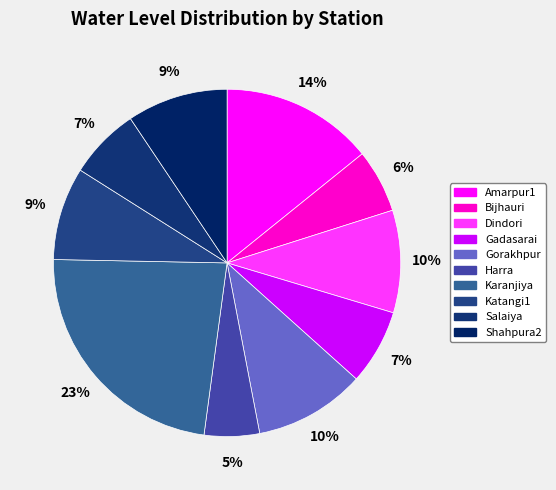

What percentage is the Gorakhpur slice, to the nearest percent?

10%